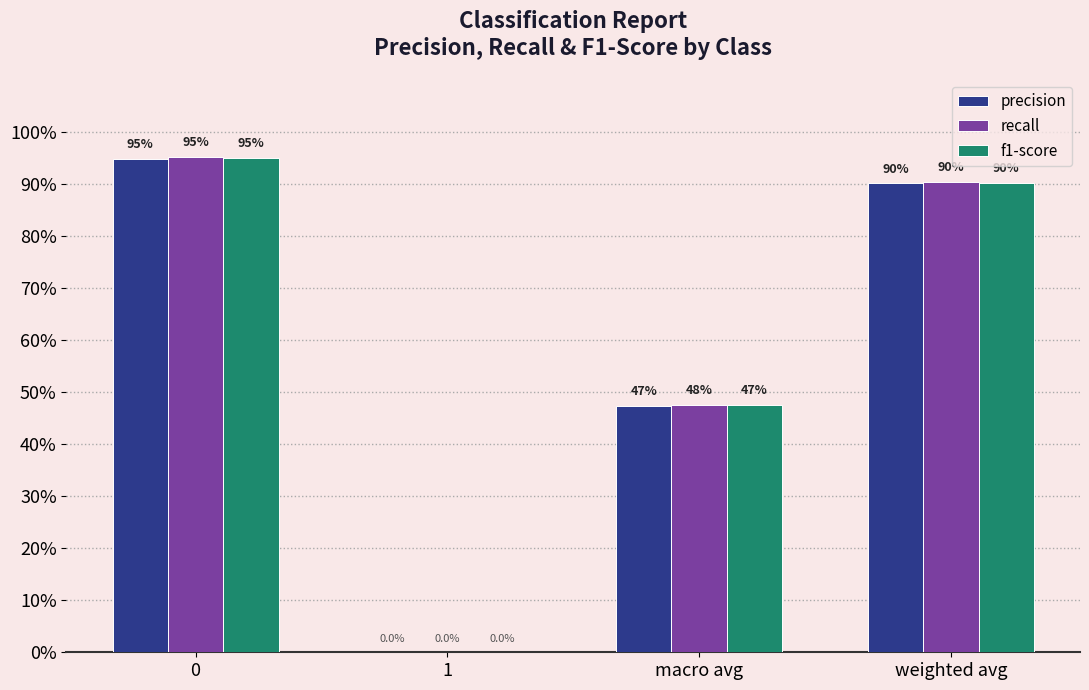

Is the value of f1-score at 0 greater than the value of recall at weighted avg?

Yes